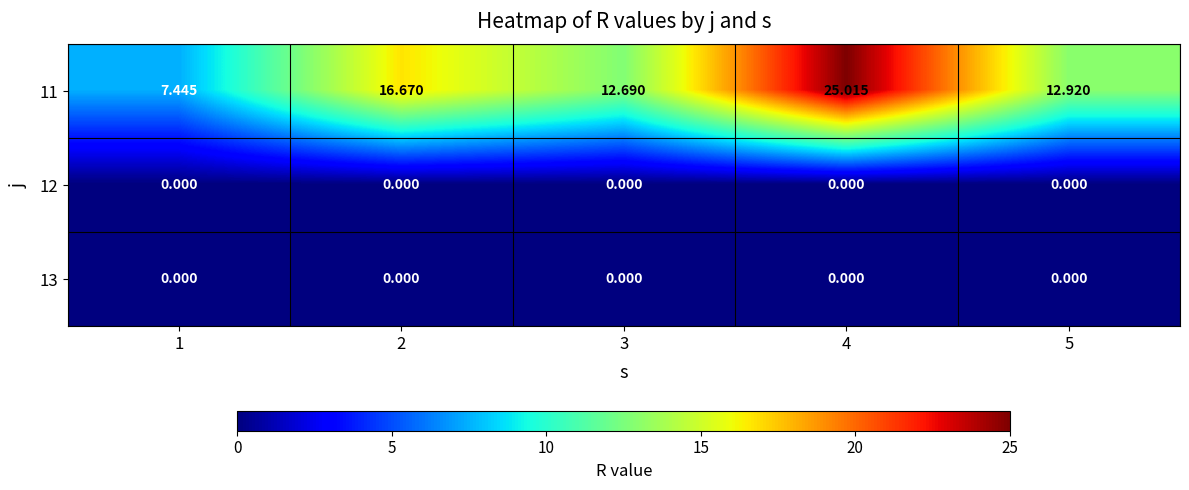

Which series has the largest range (max minus min)?

11